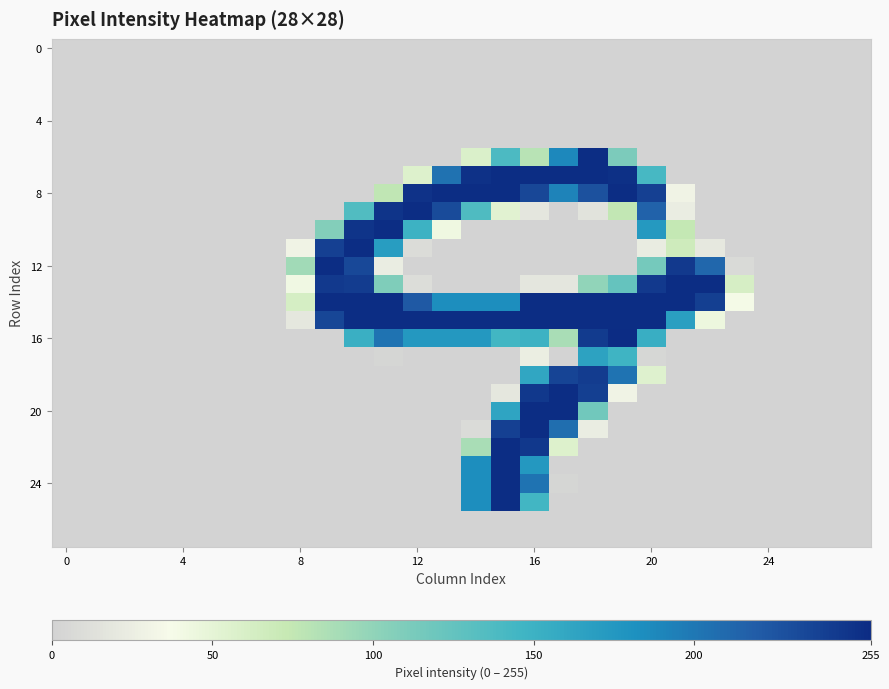

At how many categories does at least one series exceed 222?

14